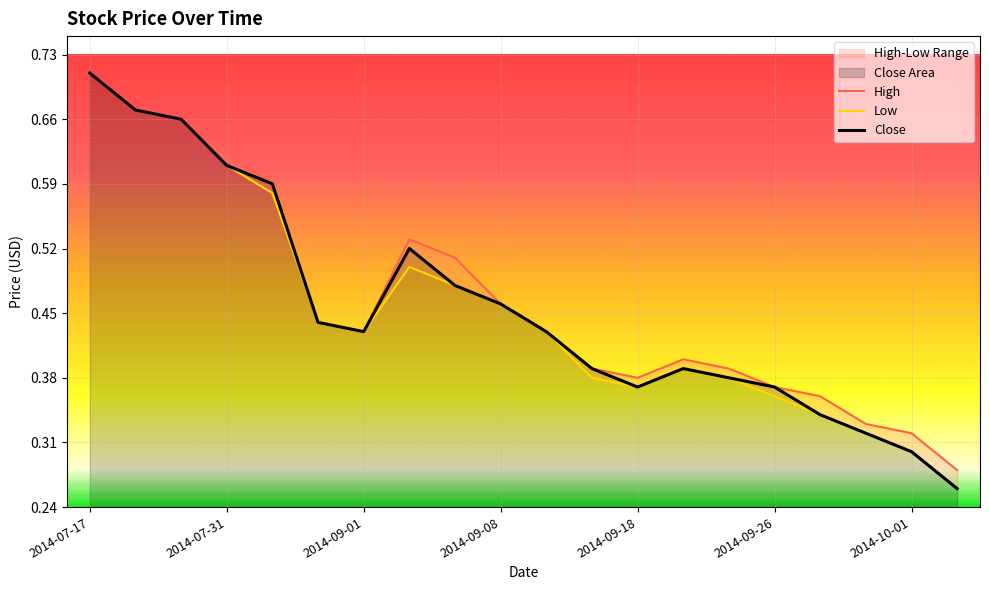

What is the greatest value displayed?

0.7